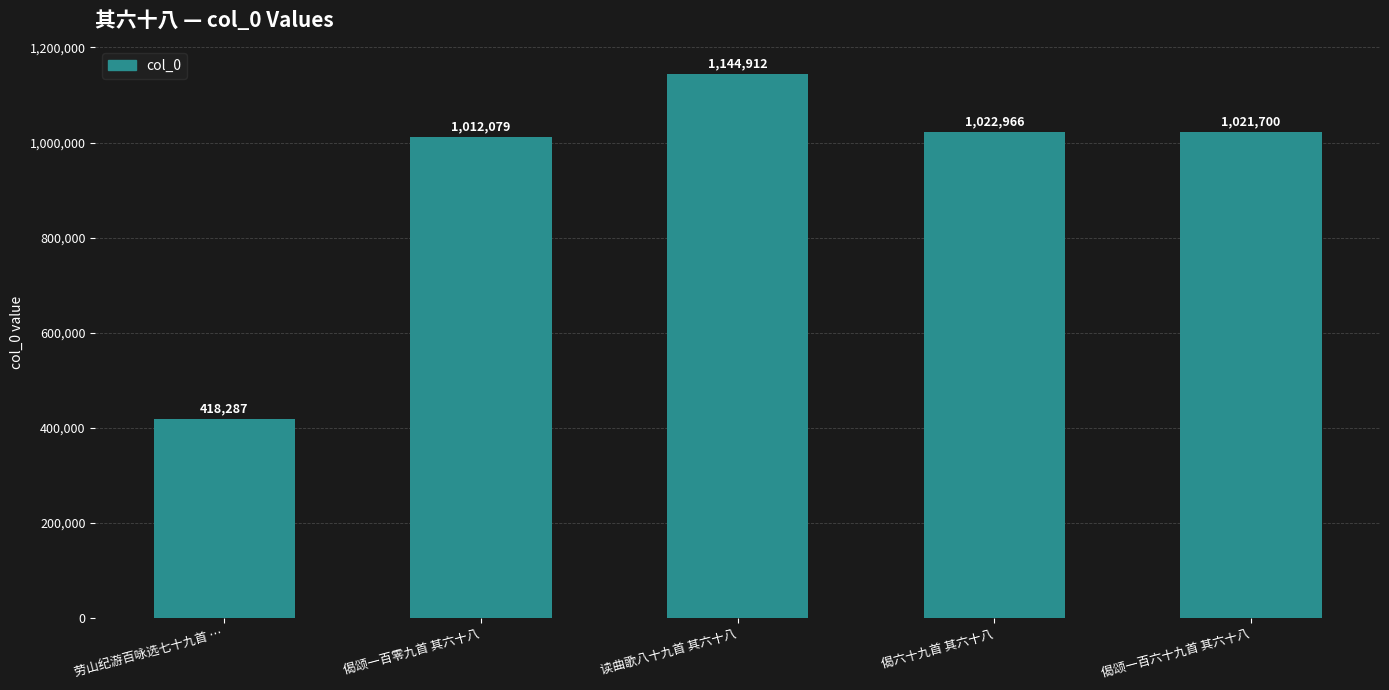

Reading left to right, what are all the values shown in this chart?

劳山纪游百咏选七十九首 …=418287	偈颂一百零九首 其六十八=1012079	读曲歌八十九首 其六十八=1144912	偈六十九首 其六十八=1022966	偈颂一百六十九首 其六十八=1021700